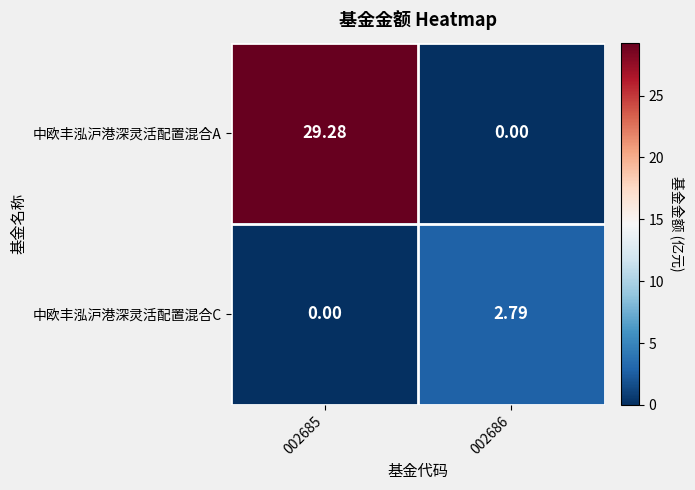

Which series changed the most between 002685 and 002686?

中欧丰泓沪港深灵活配置混合A